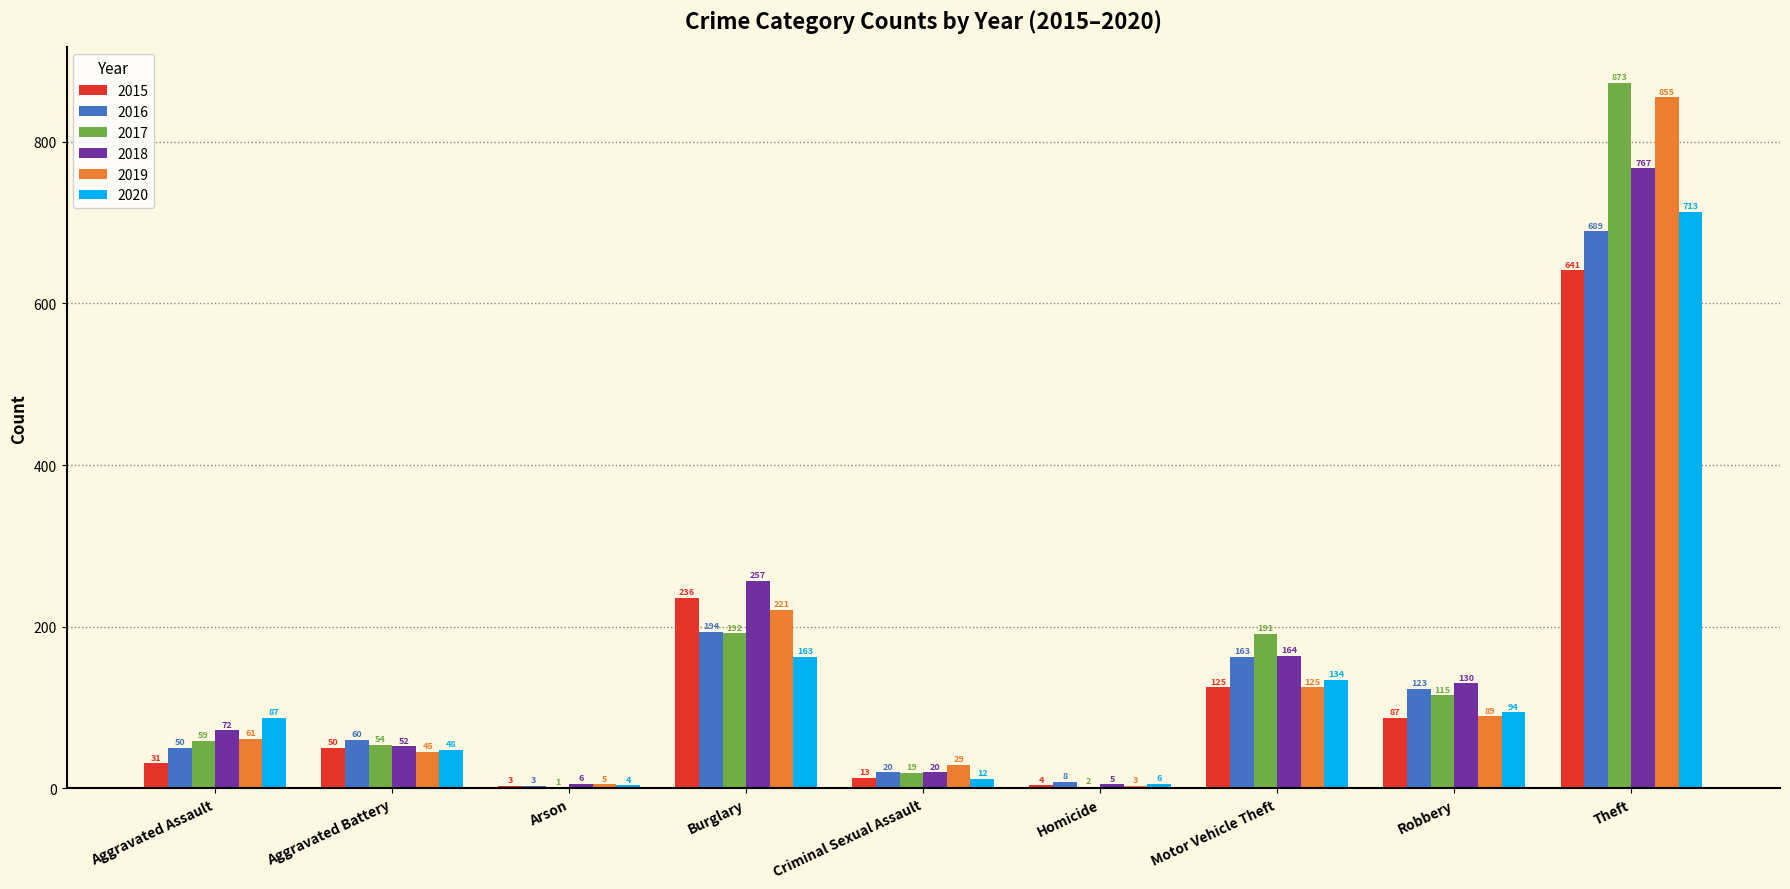

At which category does the chart reach its peak across all series?

Theft